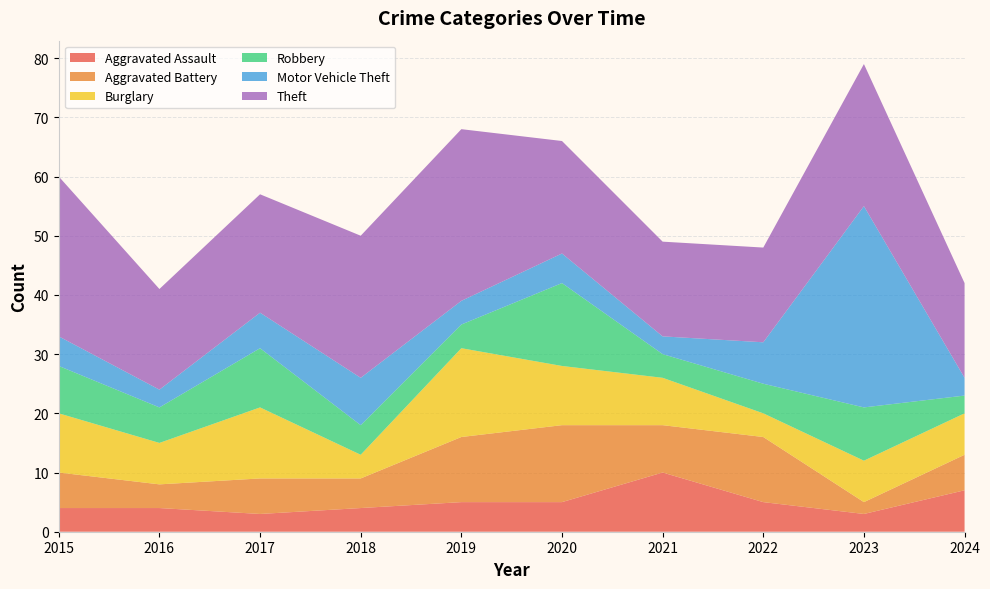

Reading right to left, list all the values displayed in this chart.

Aggravated Assault: 7	3	5	10	5	5	4	3	4	4
Aggravated Battery: 6	2	11	8	13	11	5	6	4	6
Burglary: 7	7	4	8	10	15	4	12	7	10
Robbery: 3	9	5	4	14	4	5	10	6	8
Motor Vehicle Theft: 3	34	7	3	5	4	8	6	3	5
Theft: 16	24	16	16	19	29	24	20	17	27